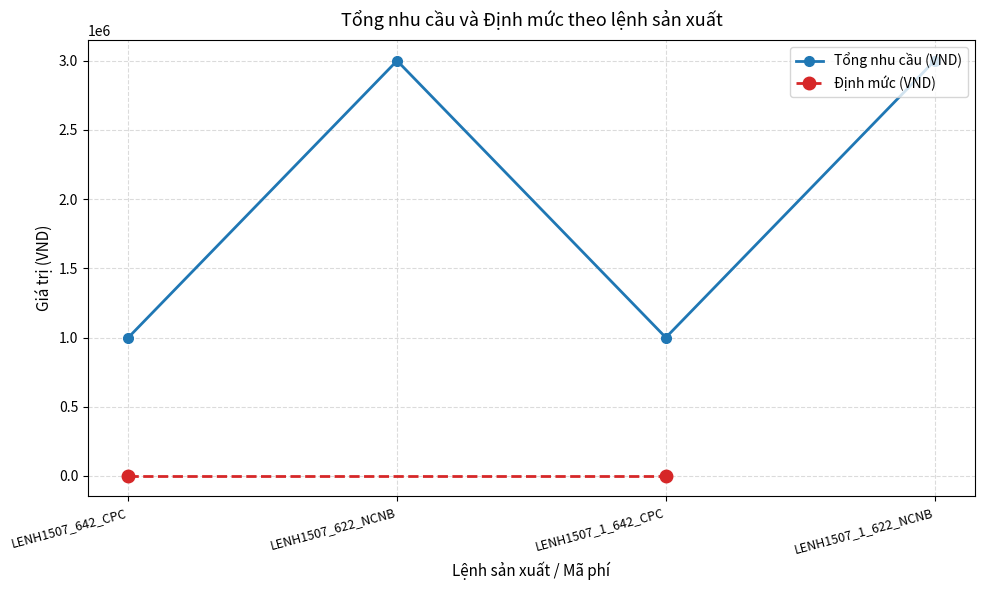

Between LENH1507_1_642_CPC and LENH1507_622_NCNB, which is larger?

LENH1507_622_NCNB